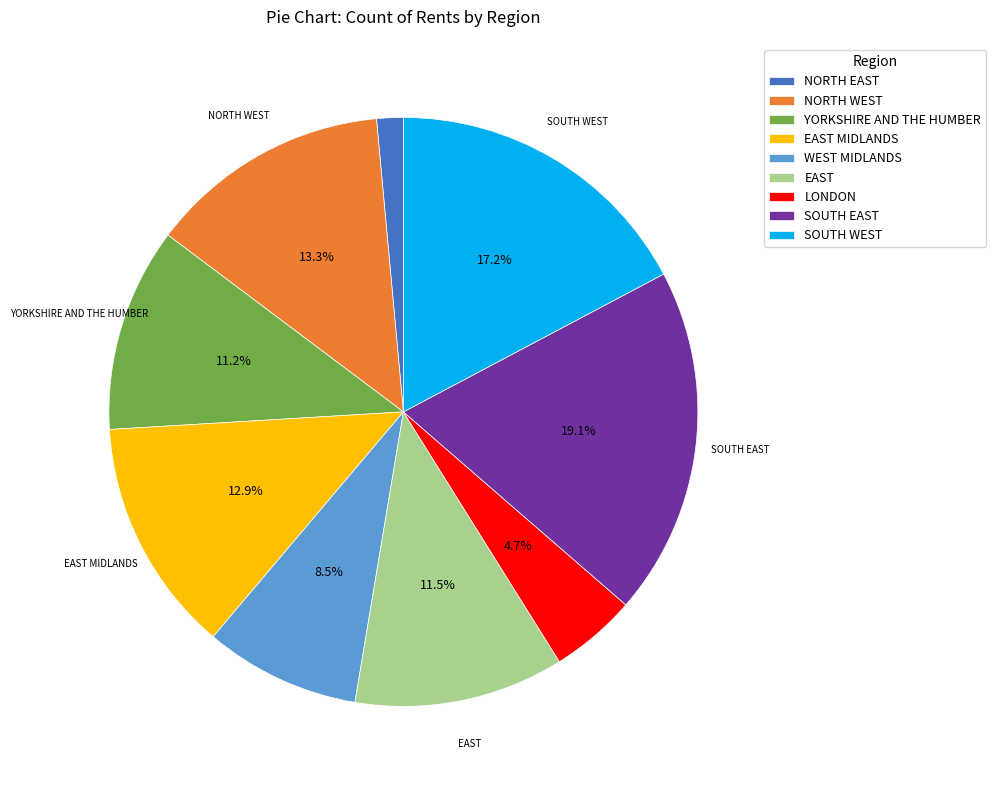

To the nearest percent, what is the combined percentage of LONDON and EAST MIDLANDS?

18%